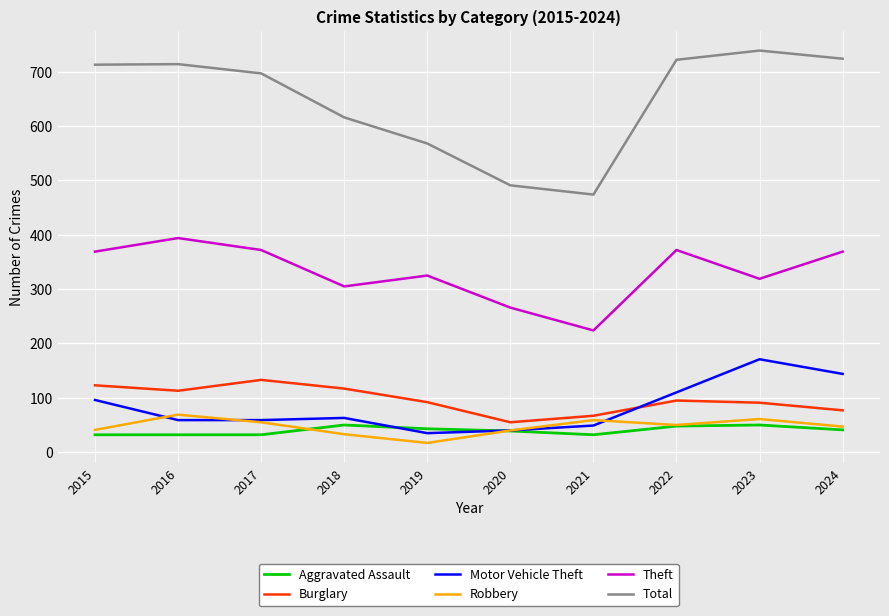

Is it true that Robbery equals 16 at 2015?

False